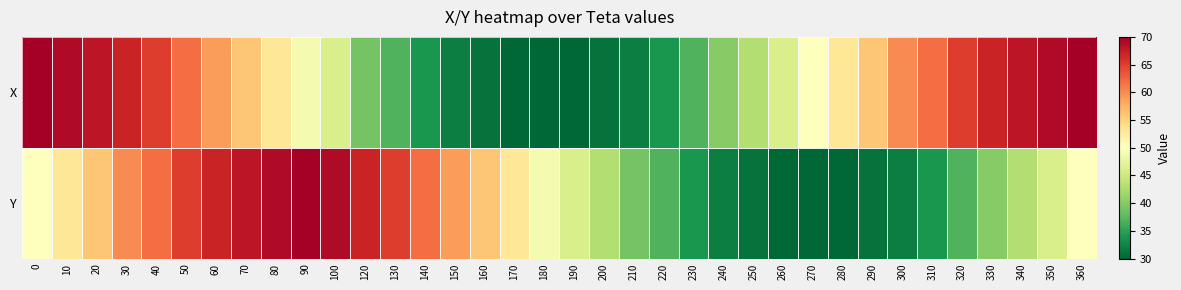

Which series has the largest total across all categories?

X